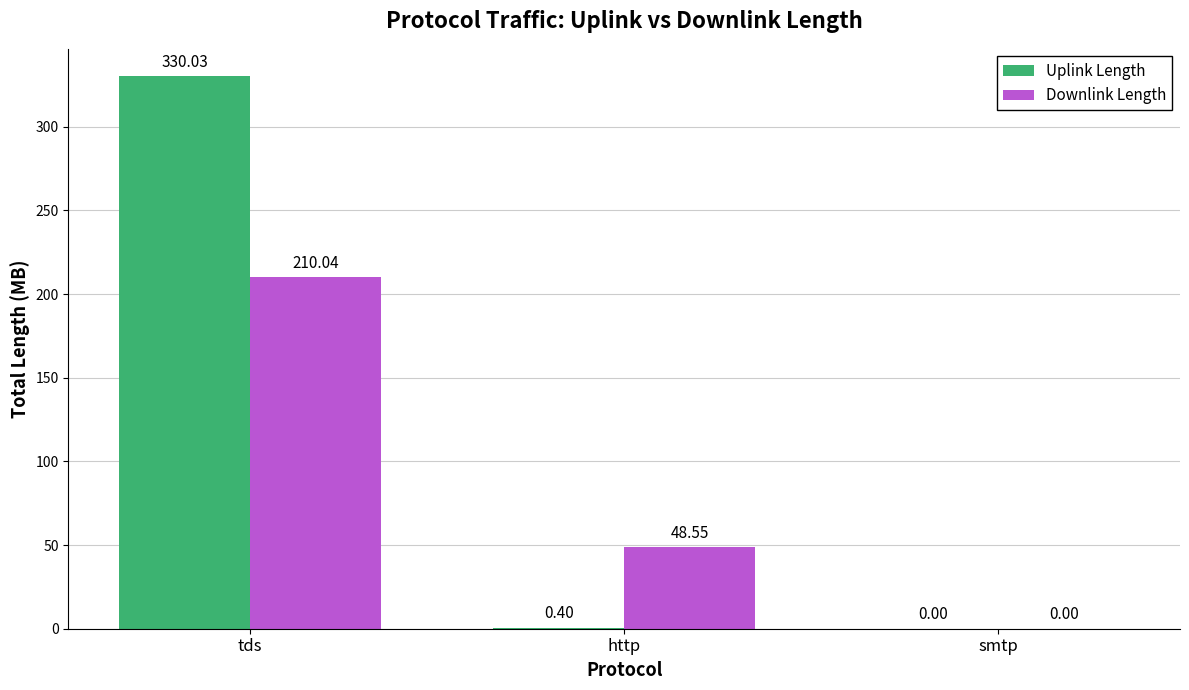

Which series changed the most between http and smtp?

Downlink Length